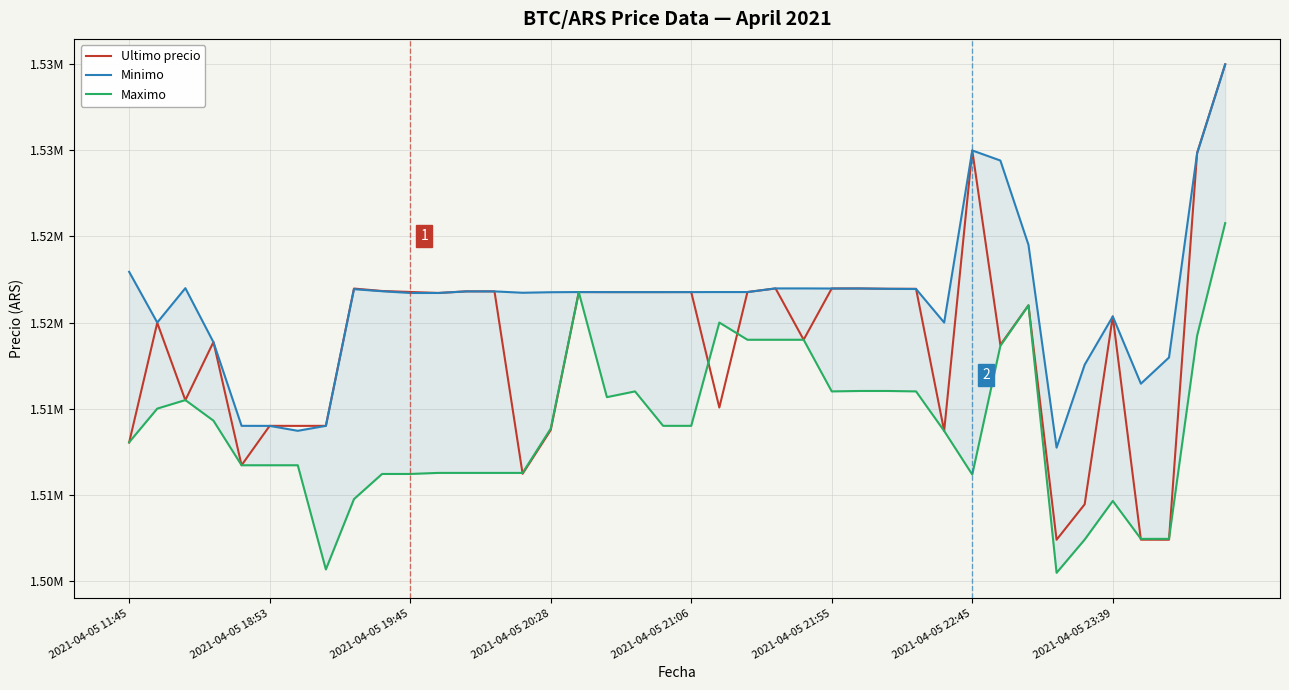

True or false: Maximo and Minimo cross at least once.

False